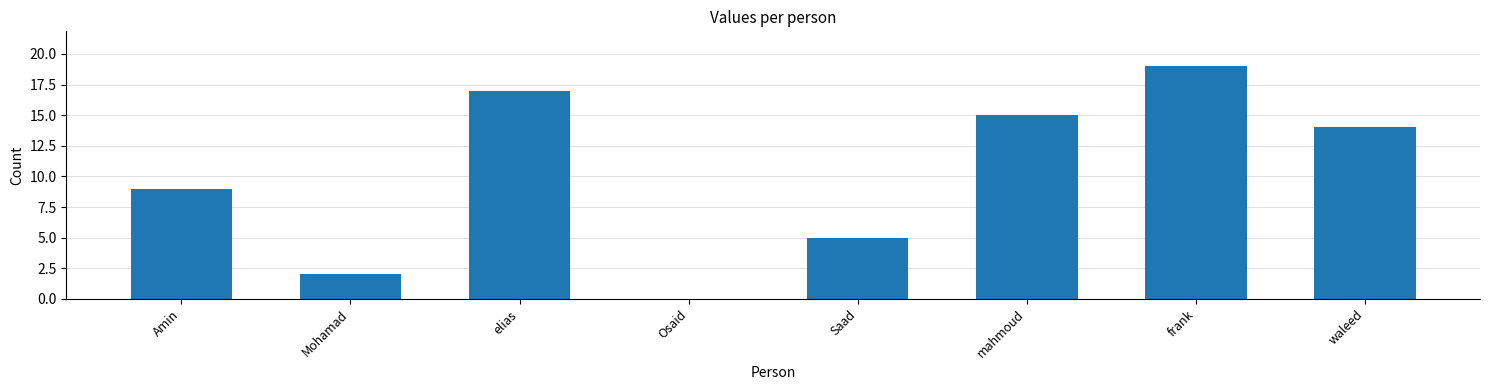

Reading left to right, extract all data points from this chart.

Amin=9	Mohamad=2	elias=17	Osaid=0	Saad=5	mahmoud=15	frank=19	waleed=14